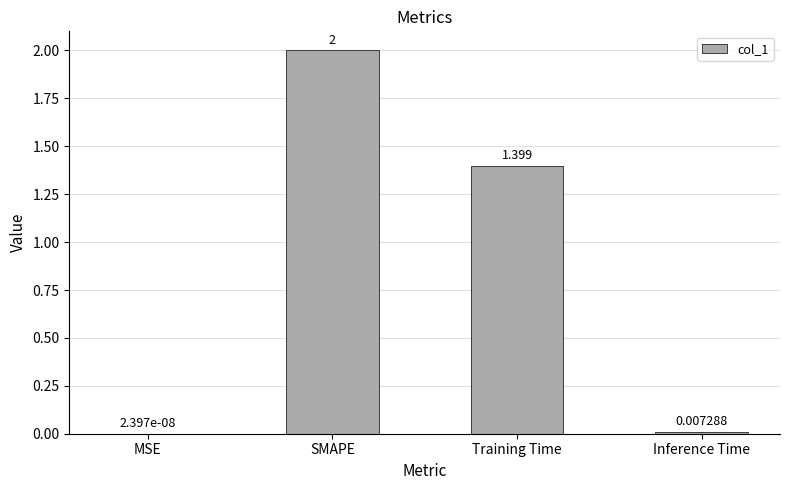

Where is the data nearest to the value 1?

Training Time